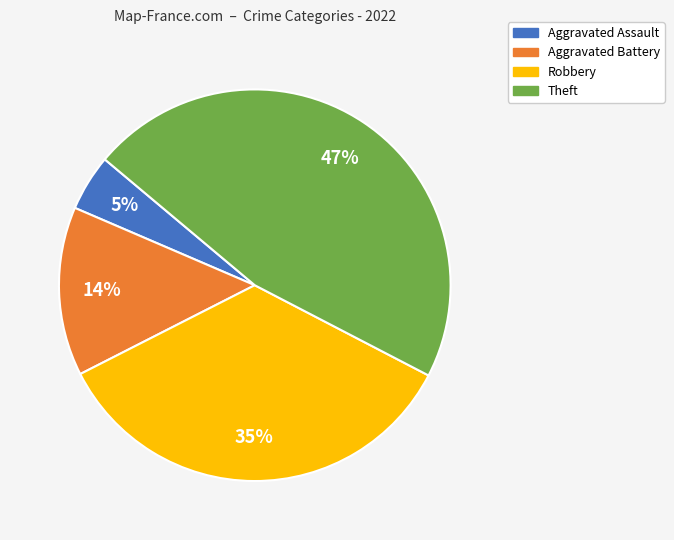

How many segments does this pie chart have?

4